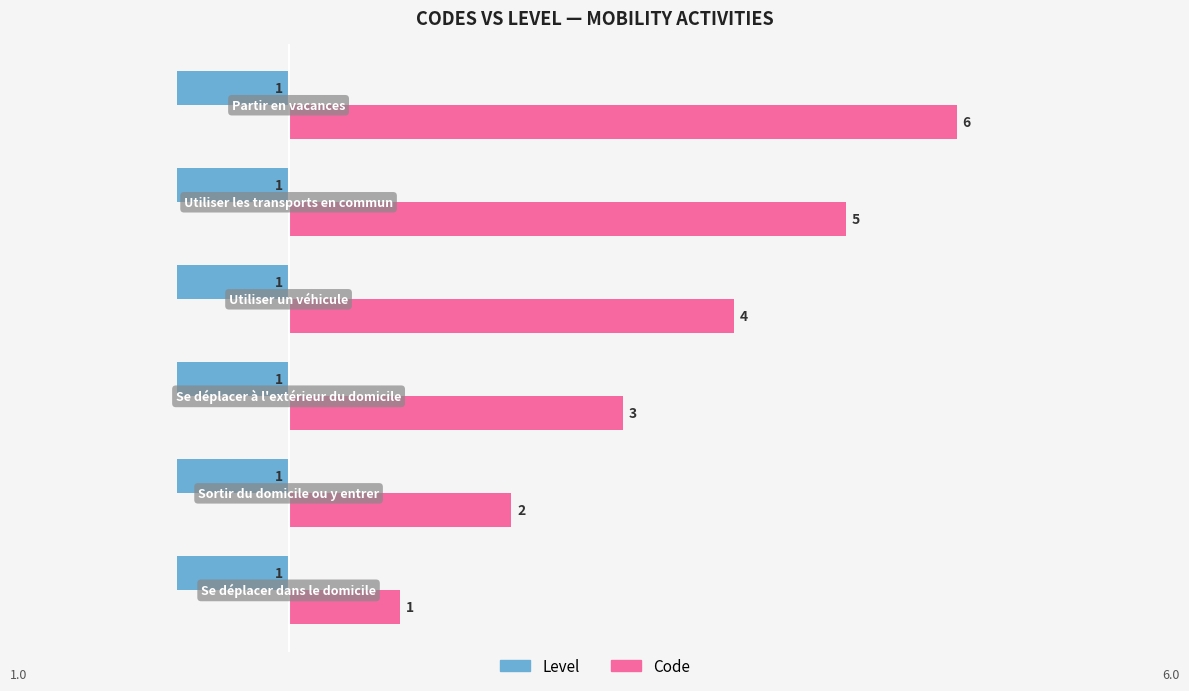

What is the sum of all Code values?

21